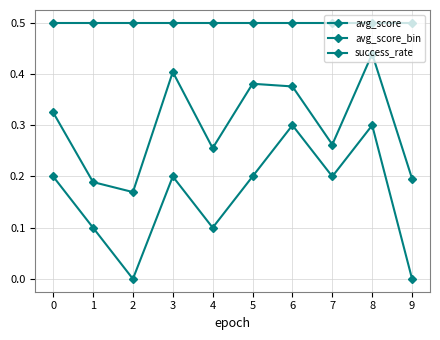

Does the chart have visible grid lines?

Yes